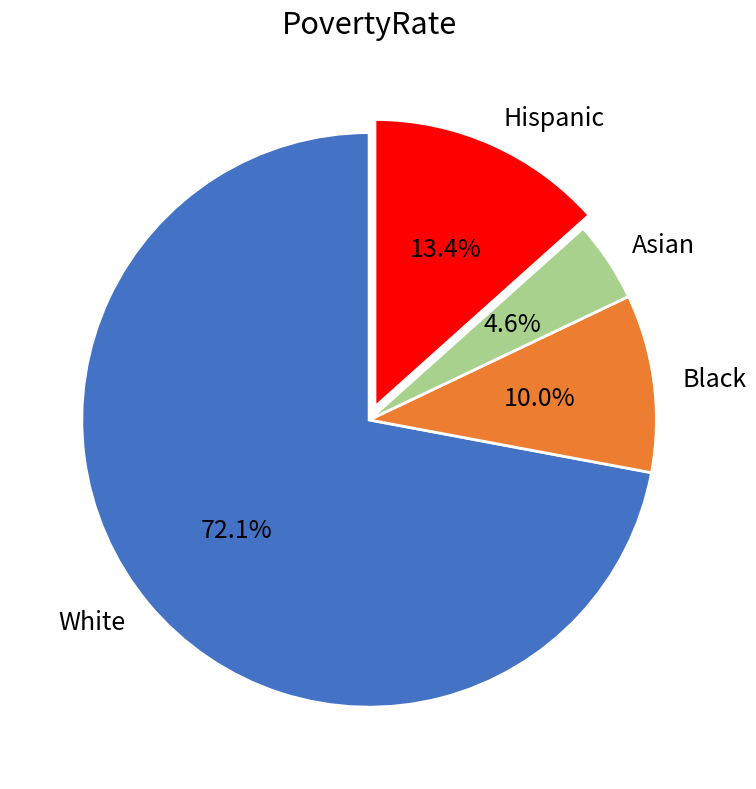

Does White account for over 50% of the chart?

Yes